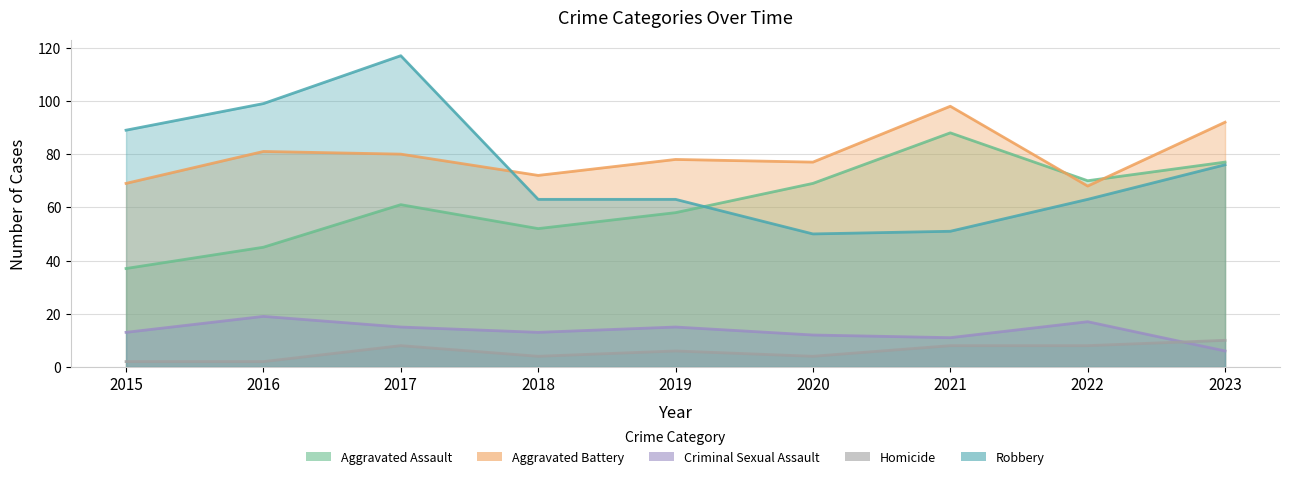

Between 2020 and 2022, which series saw the biggest shift?

Robbery